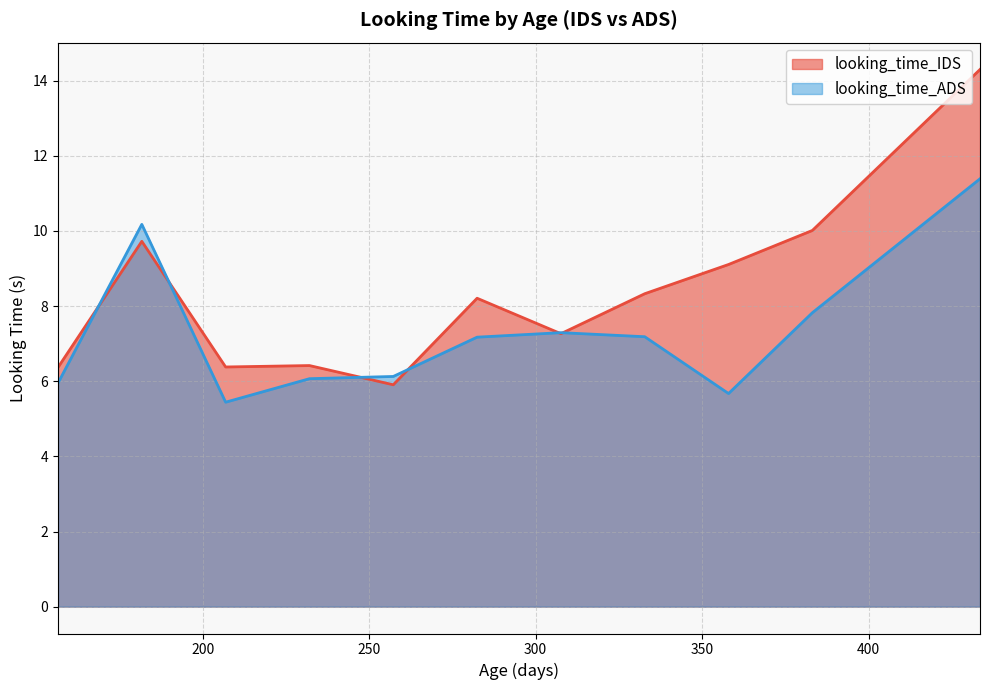

Which series has the largest total across all categories?

looking_time_IDS